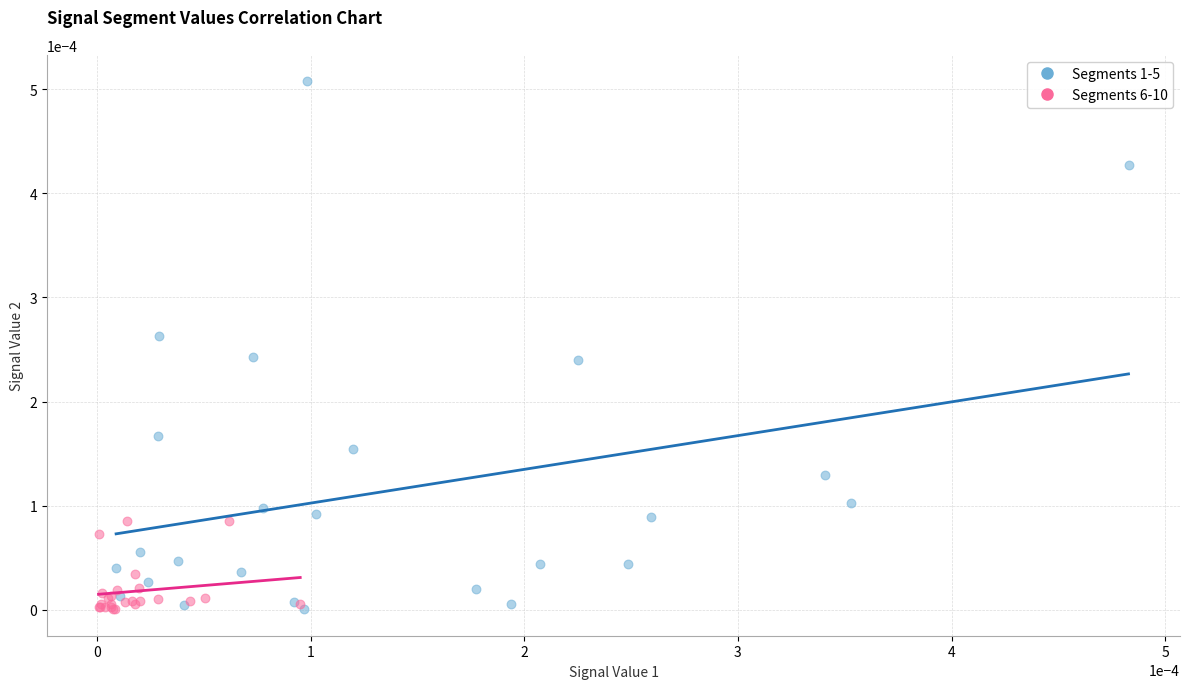

Which series reaches the maximum Y coordinate?

Segments 1-5